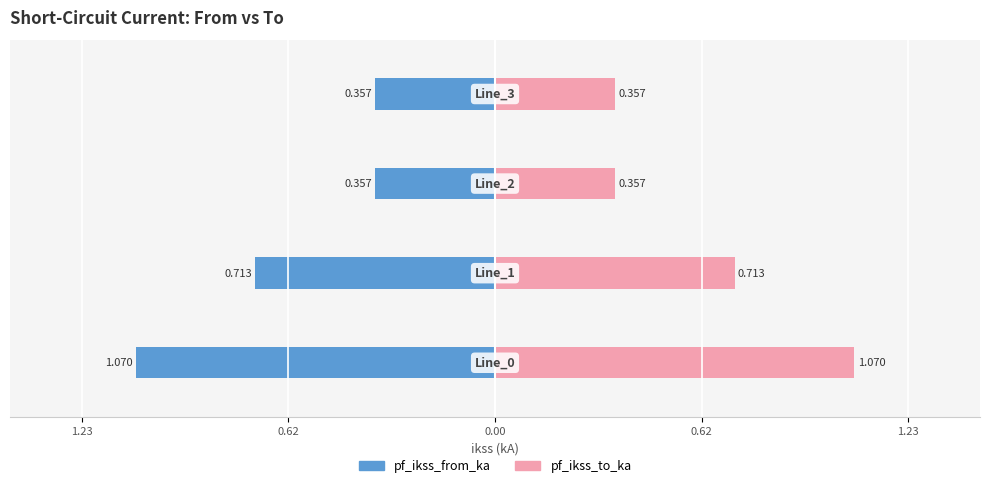

Is the value of pf_ikss_from_ka at 0.00 greater than the value of pf_ikss_to_ka at 0.62?

No